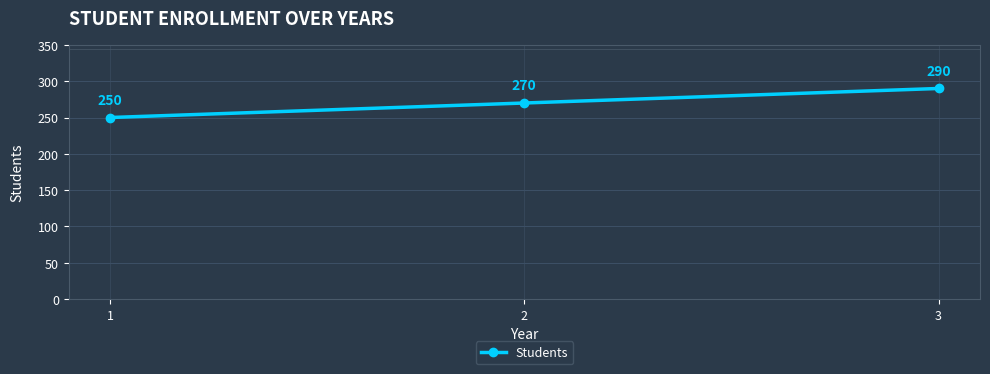

The chart shows a value of 390 at 1. True or false?

False